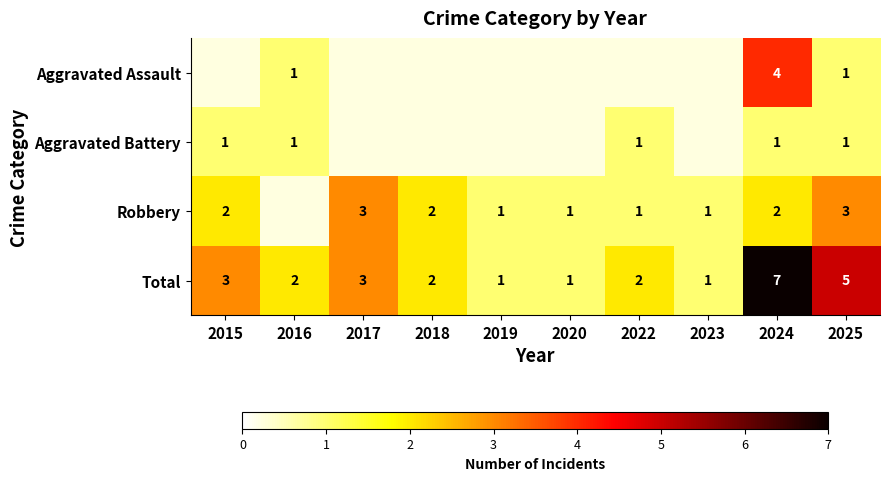

Rank the series by their maximum value, from highest to lowest.

Total, Robbery, Aggravated Assault, Aggravated Battery